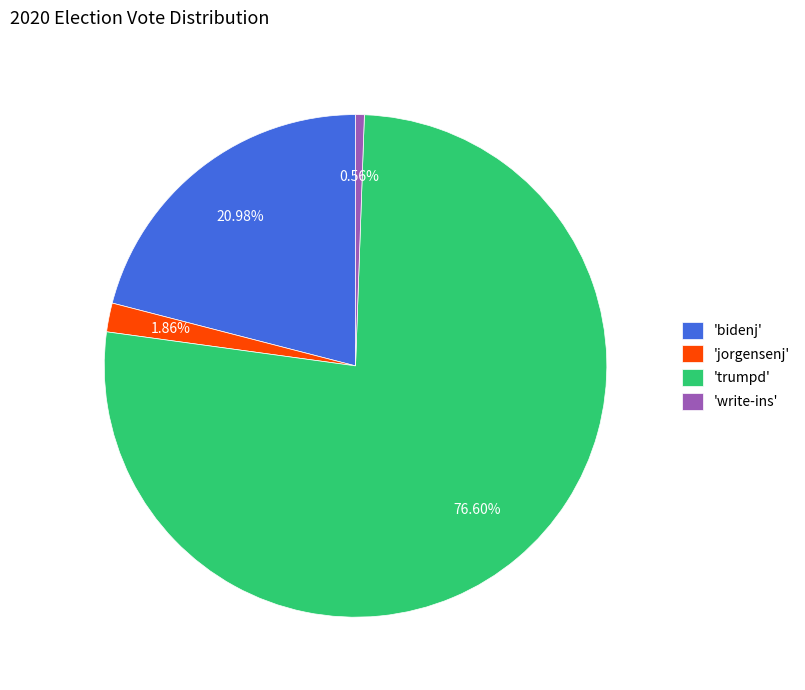

What is the smallest slice in the pie chart?

'write-ins'